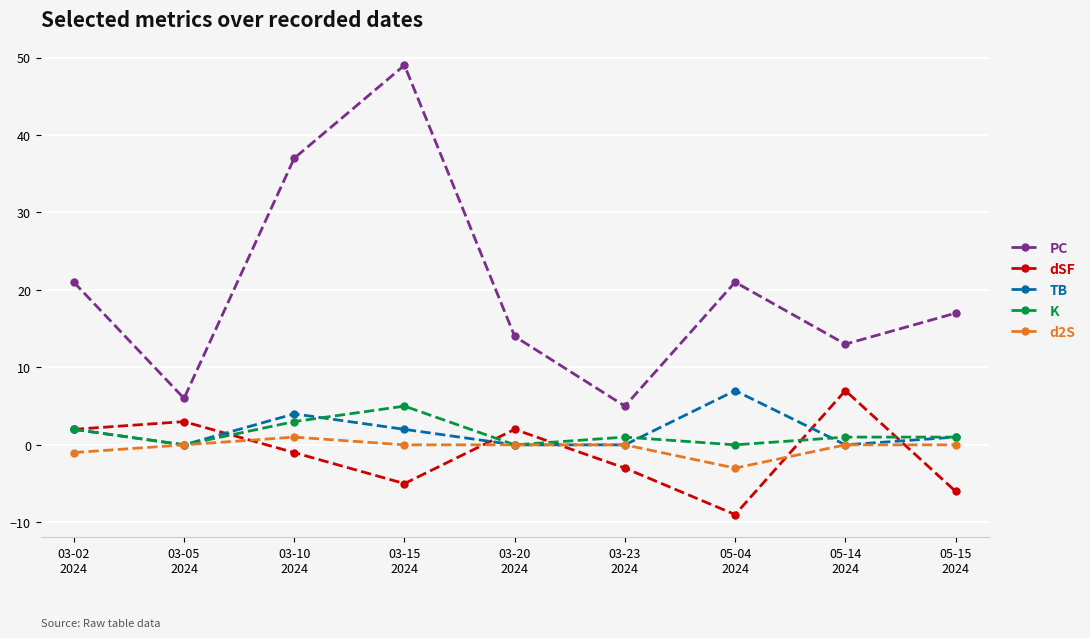

Which series has the largest total across all categories?

PC